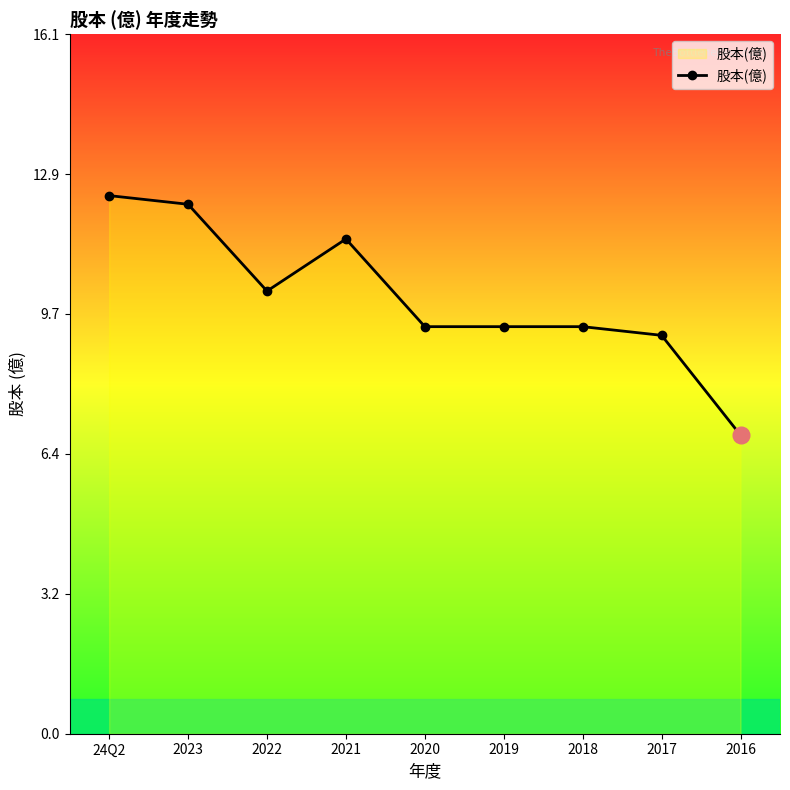

At which label is the value closest to 9?

2017